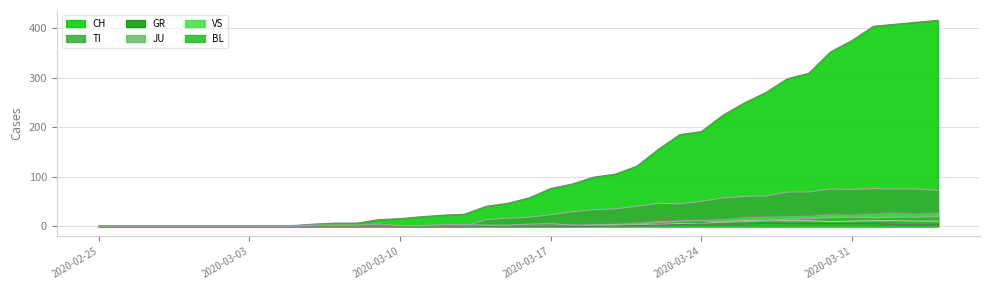

Does the chart have visible grid lines?

Yes